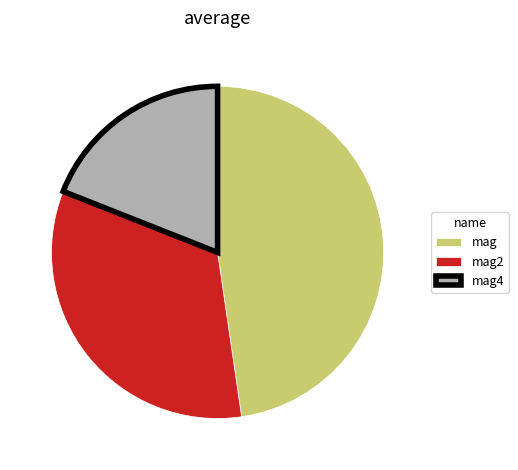

Does any single category account for the majority?

No